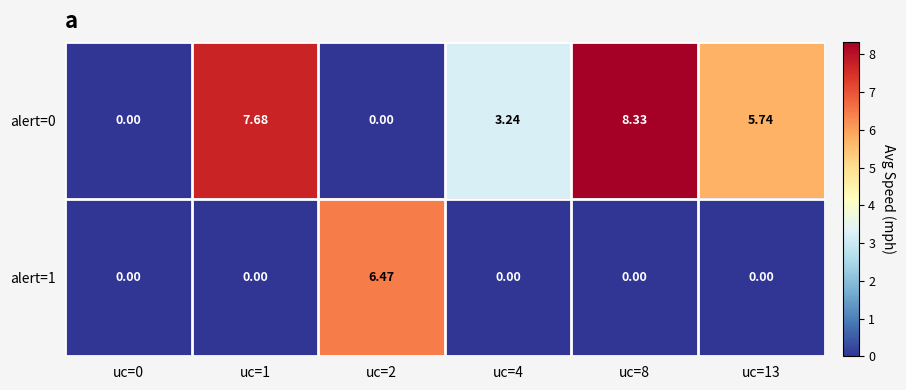

How many values in the alert=1 series exceed 0?

1